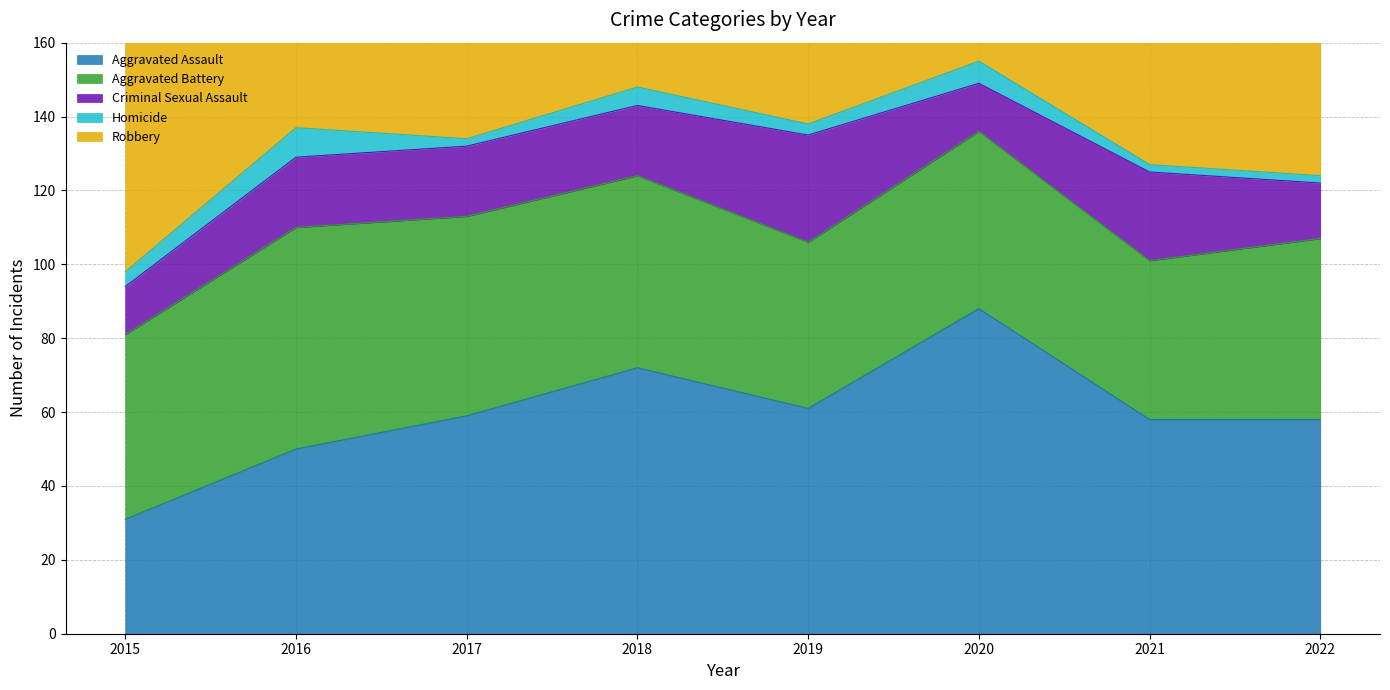

In Aggravated Assault, how many points are lower than both neighbors (excluding endpoints)?

1